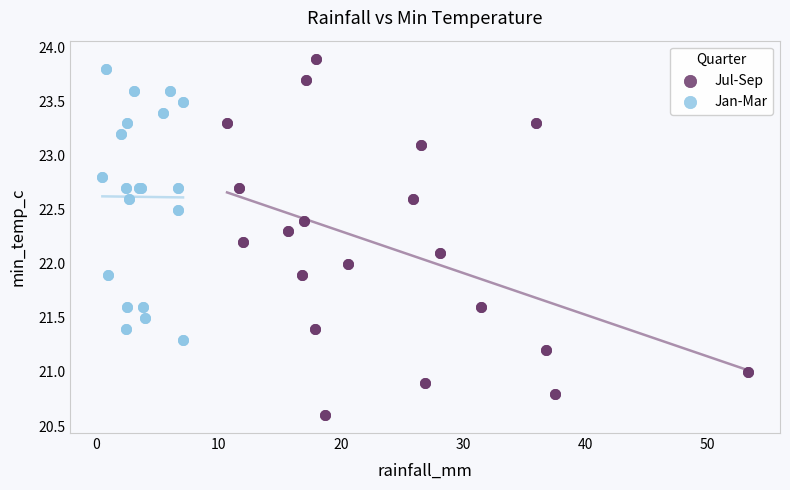

Which series reaches the minimum Y coordinate?

Jul-Sep